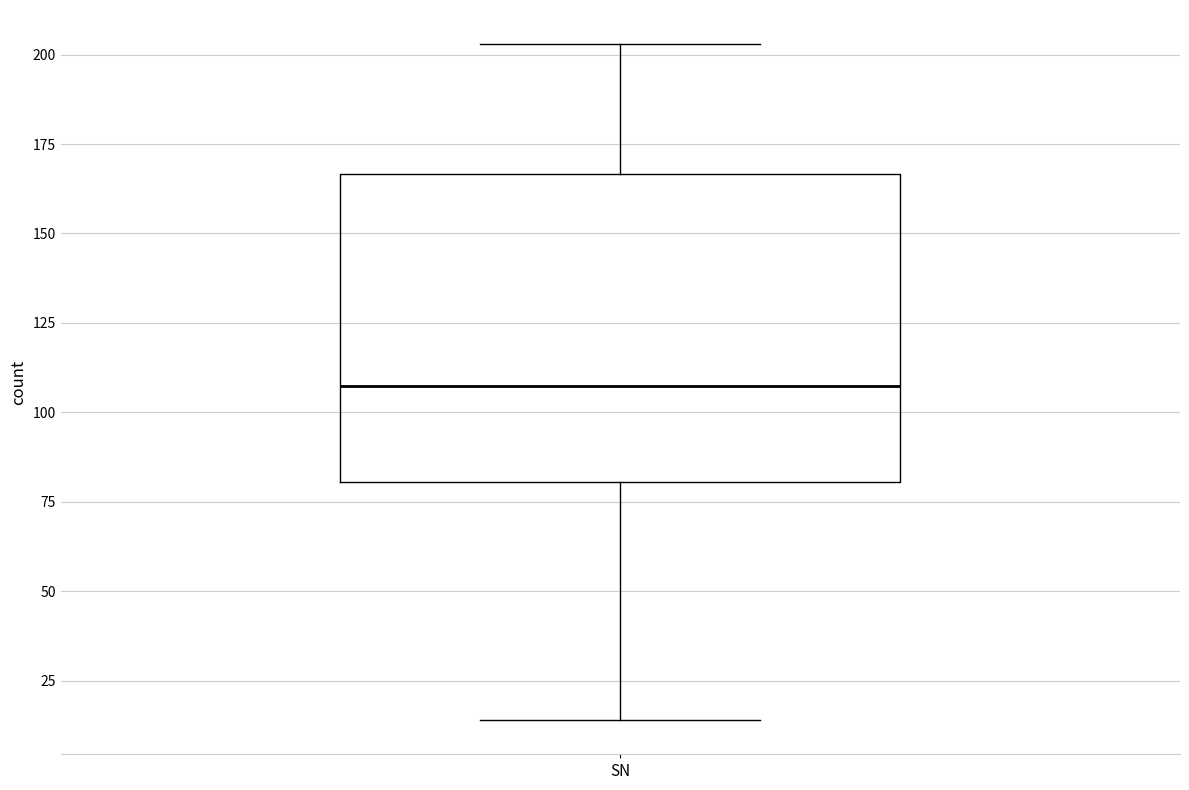

Where is the lower edge of the box for SN on the y-axis? The values are not printed on the chart, so give them approximately, as read against the axis.

80